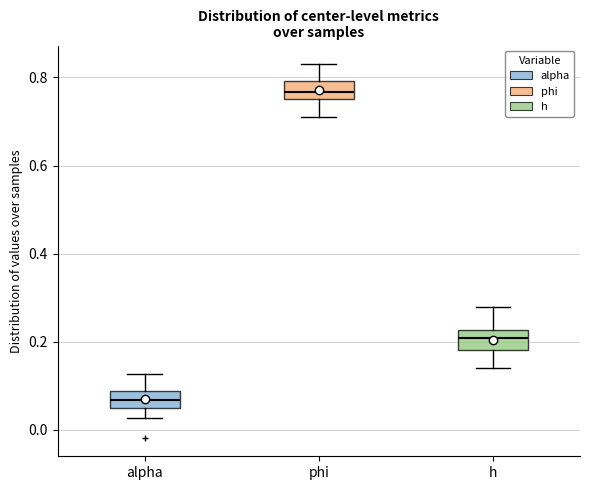

Reading left to right, transcribe this box plot: for each box, give where its median line is, the range the box spans, and where its two whiskers end, as read against the y-axis. The values are not printed on the chart, so give them approximately, as read against the axis.

alpha: median 0.06, box 0.04 to 0.08, whiskers 0.02 to 0.12
phi: median 0.76 (inside the box), box 0.76 to 0.80, whiskers 0.72 to 0.84
h: median 0.20, box 0.18 to 0.22, whiskers 0.14 to 0.28